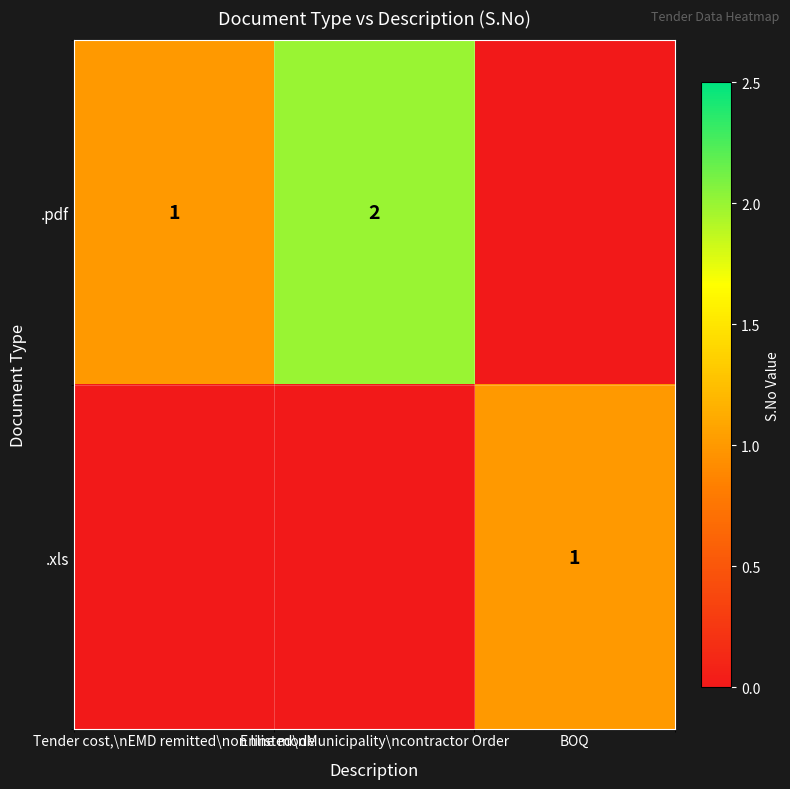

The .pdf series shows 2 at Enlisted\nMunicipality\ncontractor Order. True or false?

True